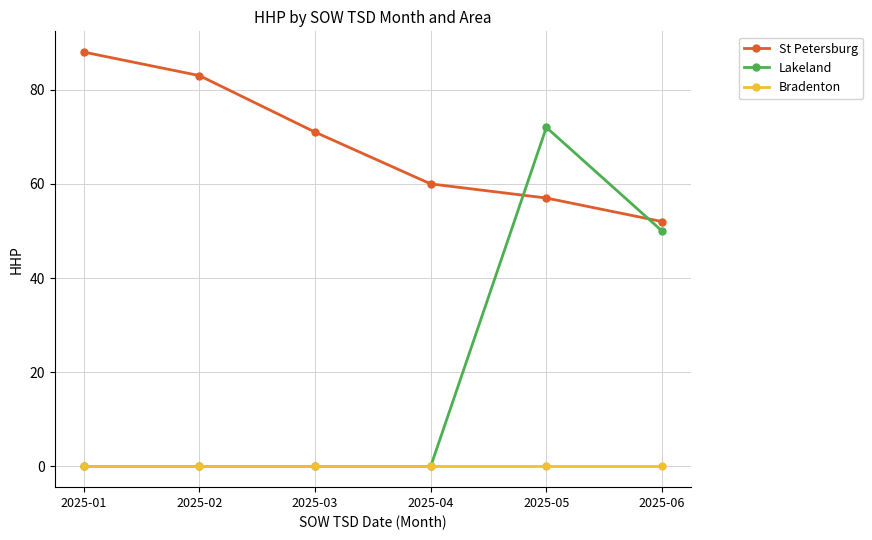

Count the number of categories in the chart.

6